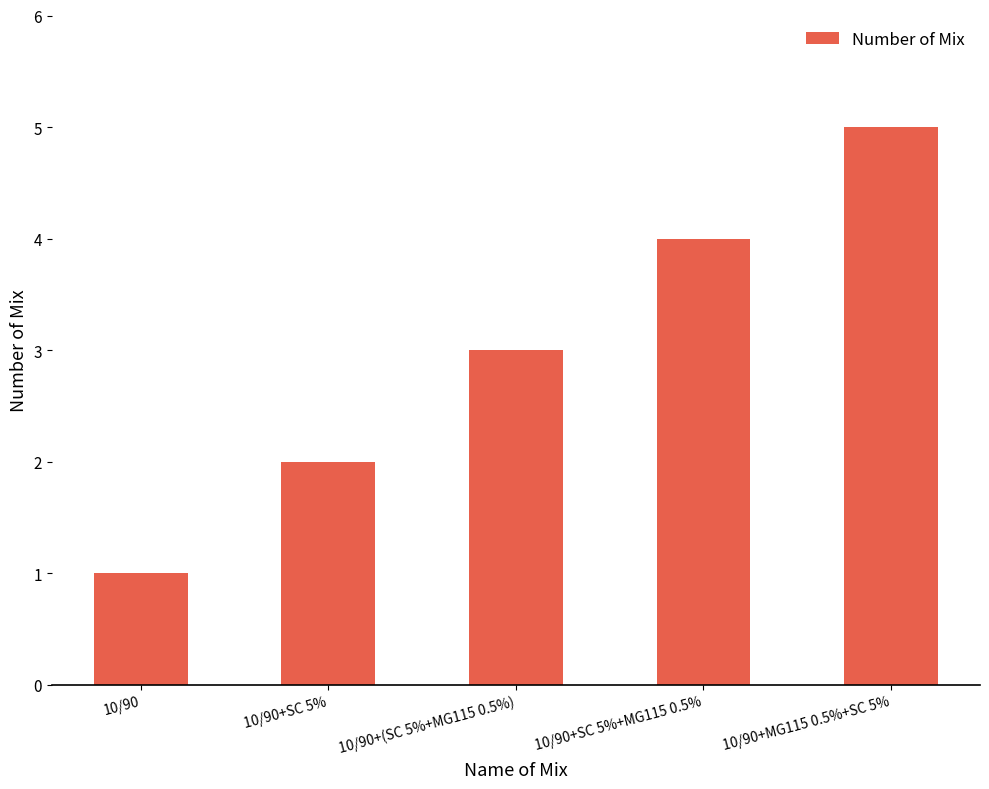

Approximately how many times larger is the value at 10/90+SC 5%+MG115 0.5% compared to 10/90?

4.0